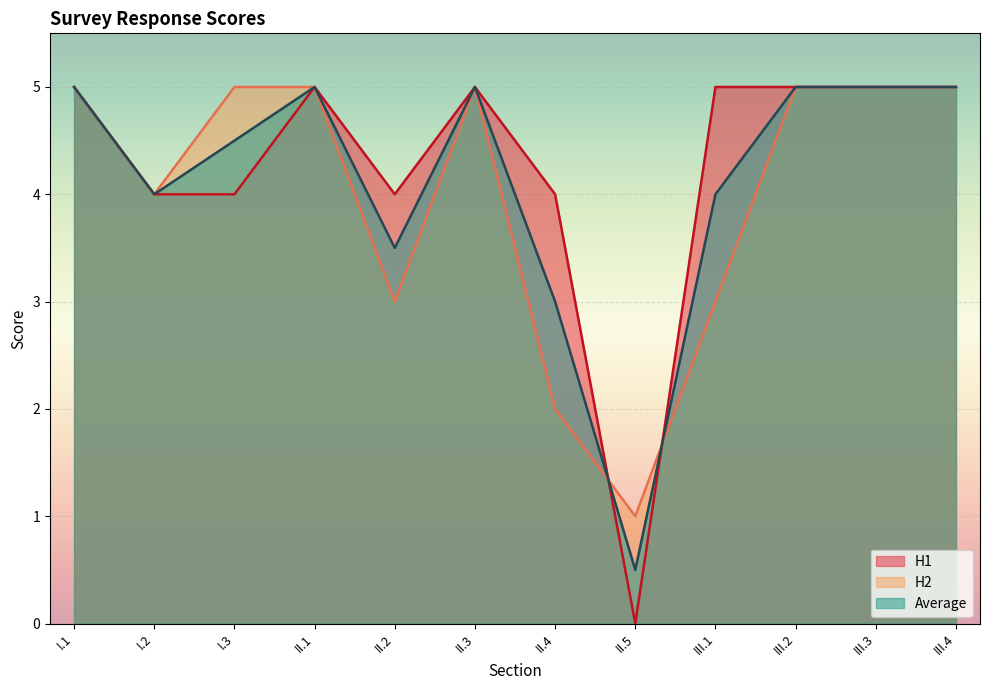

Which category has the lowest value in the H1 series?

II.5